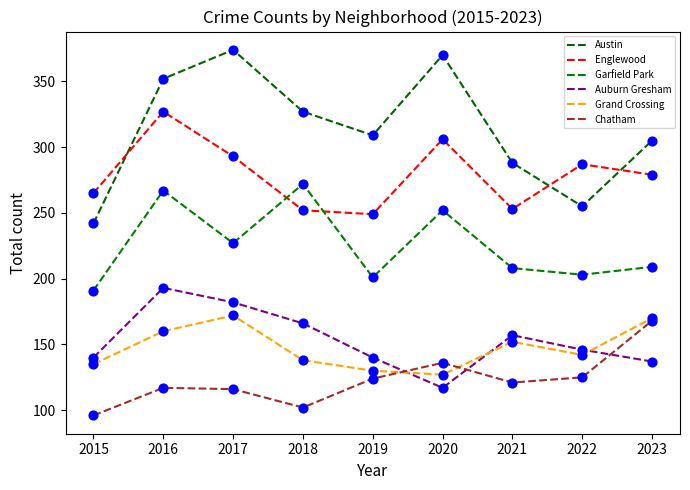

What is the total value across all series at 2023?

1268